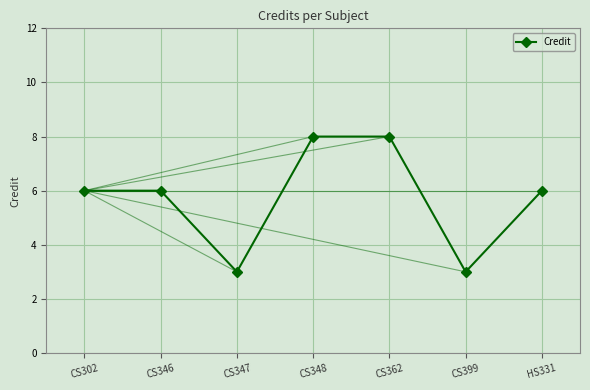

What is the sum of the values at CS302 and HS331?

12